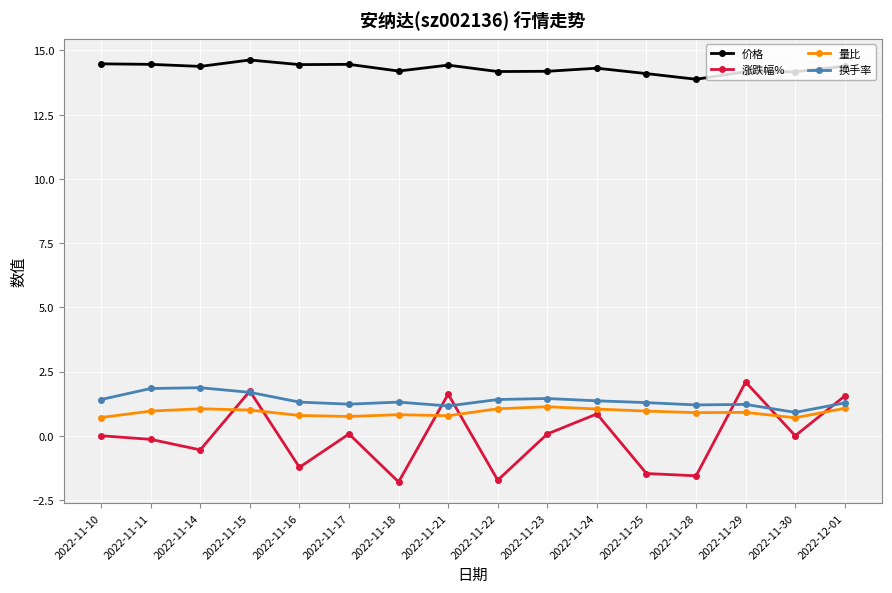

Count the number of categories in the chart.

16